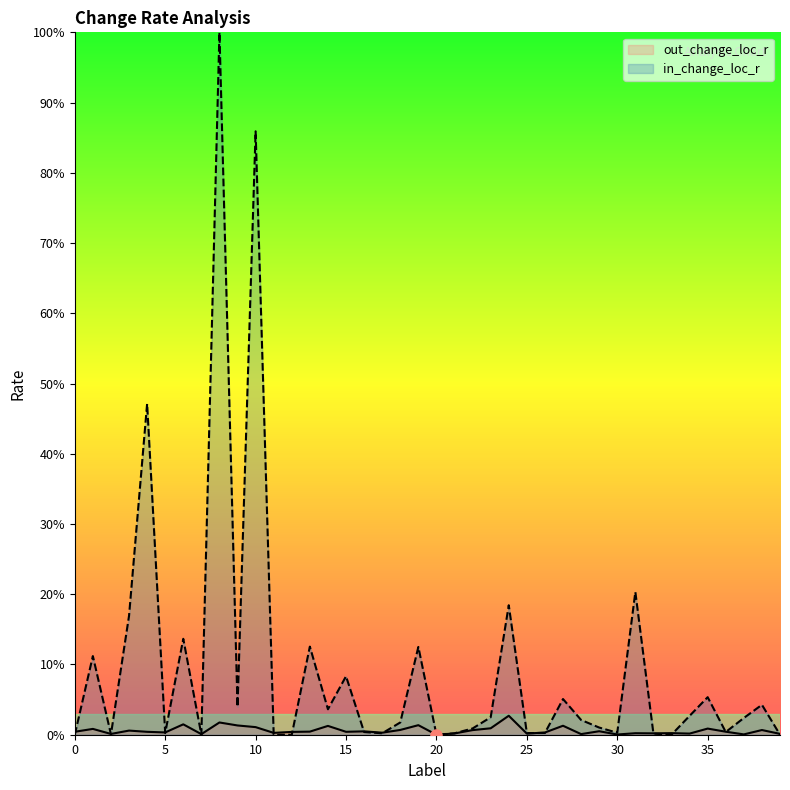

What value does the out_change_loc_r series have at 27?

1.3